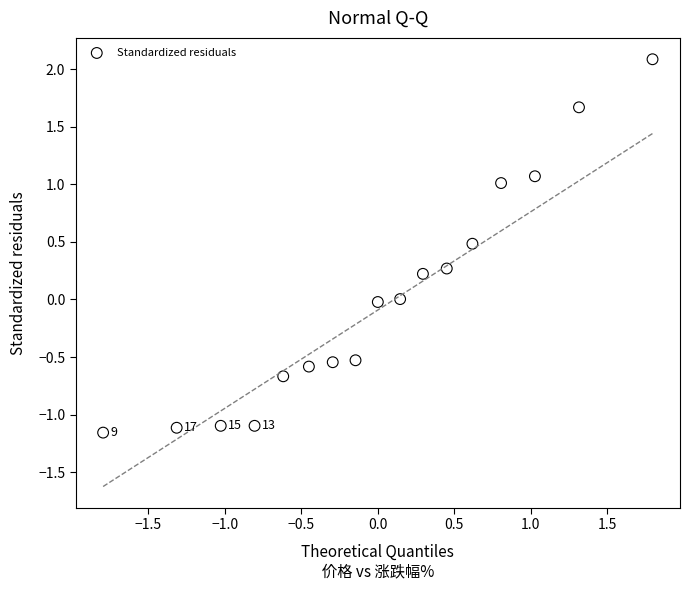

What is the range of X values (max minus min)?

3.6